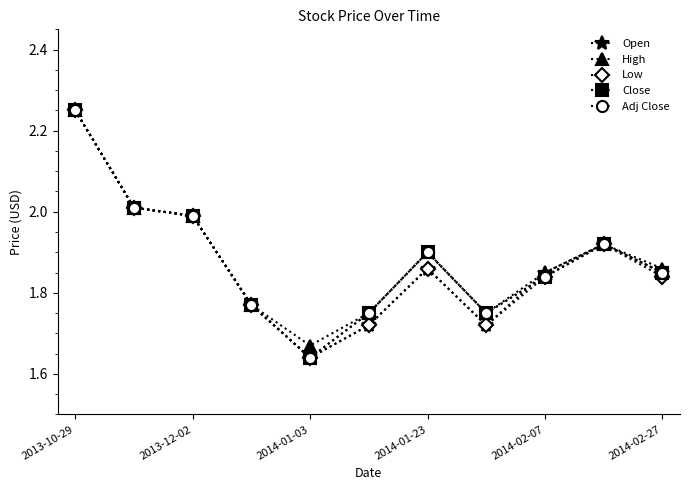

Where is Open nearest to the value 1?

2014-01-03